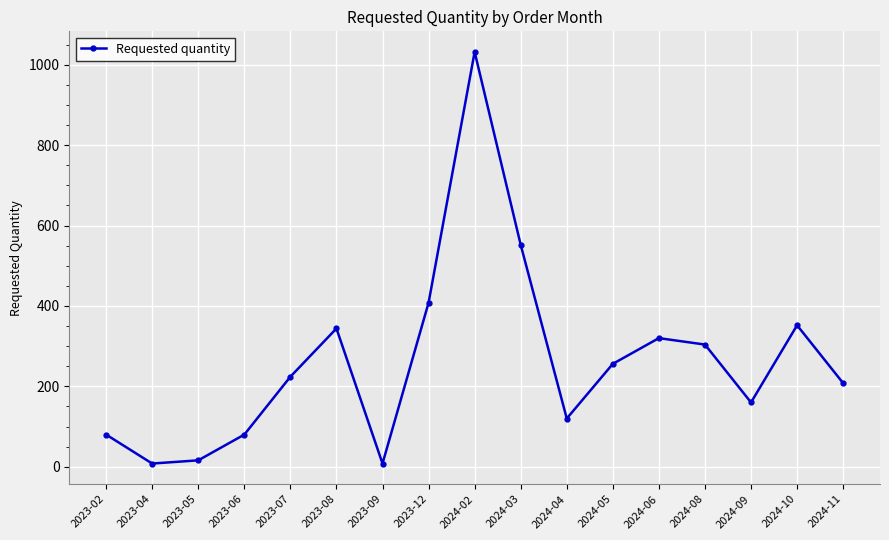

Reading left to right, transcribe all the data shown in this chart.

80	8	16	80	224	344	8	408	1032	552	120	256	320	304	160	352	208